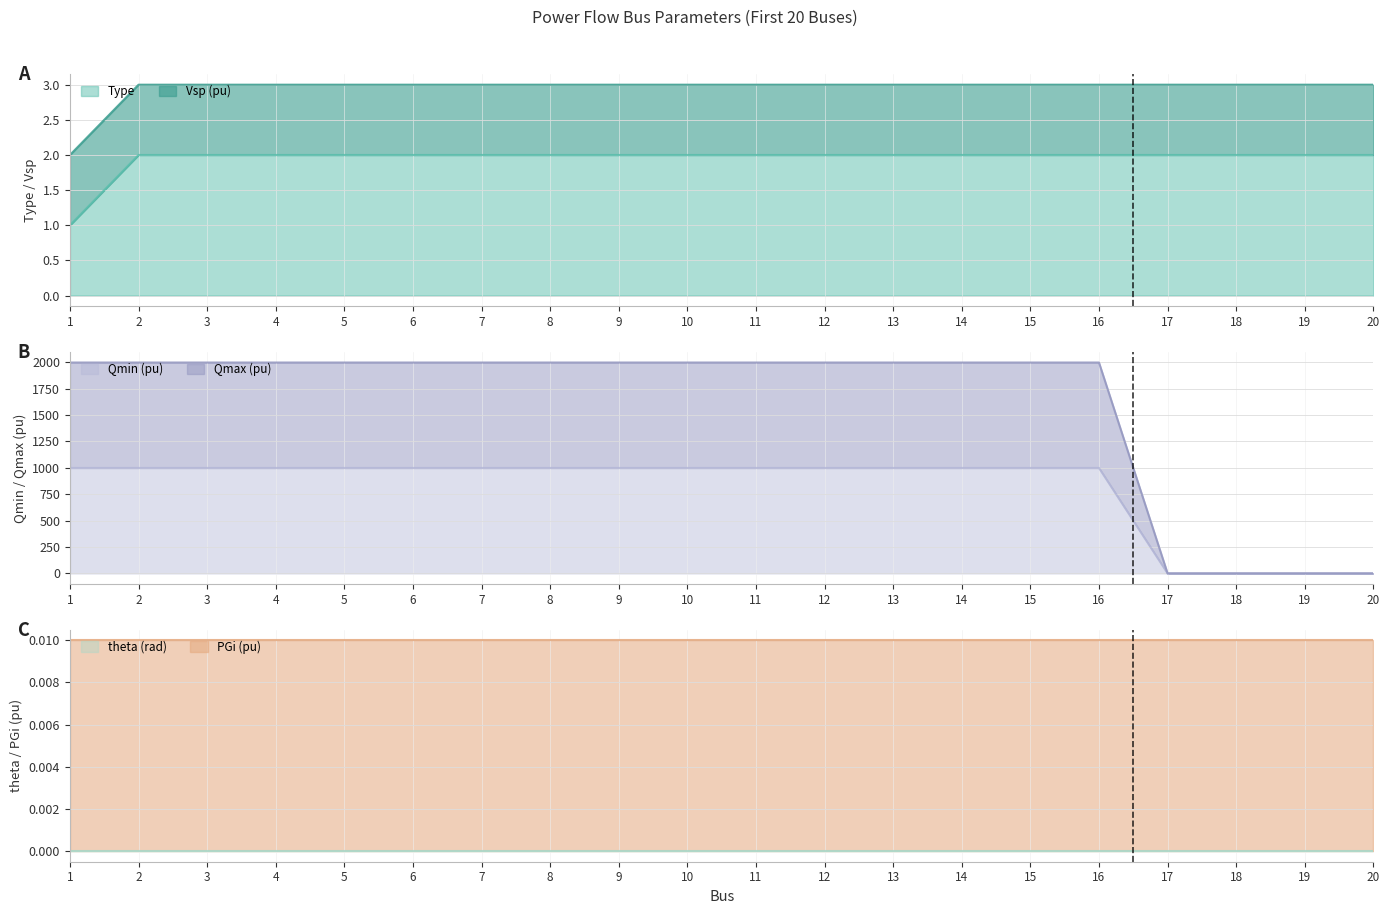

Is it true that Type equals 2 at 11?

True